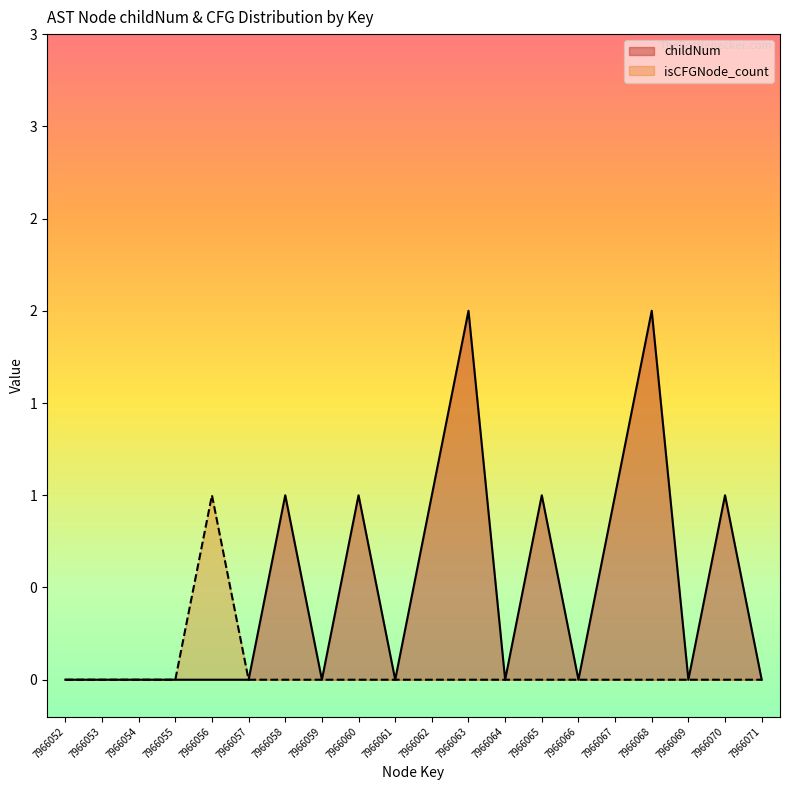

Between 7966069 and 7966071, which series saw the biggest shift?

childNum